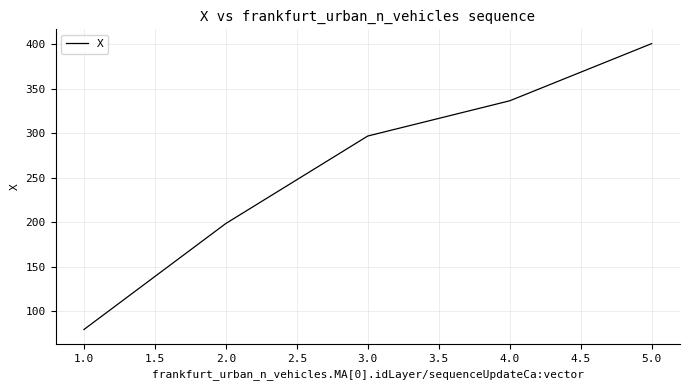

Count the number of data series in this chart.

1